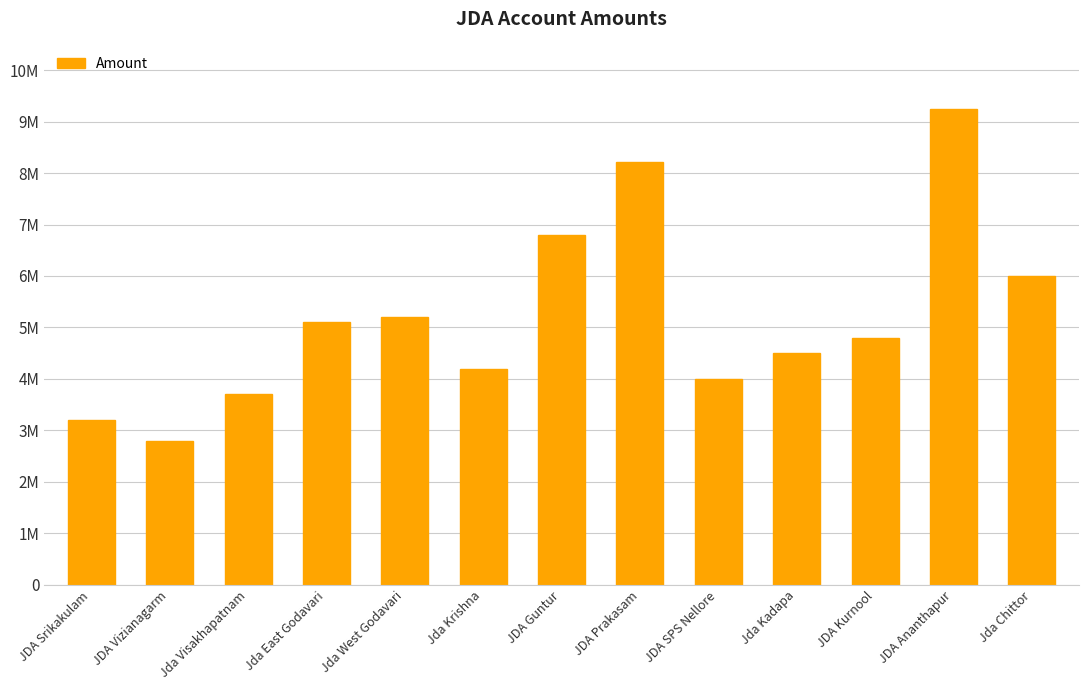

What is the label of the 5th bar from the right?

JDA SPS Nellore